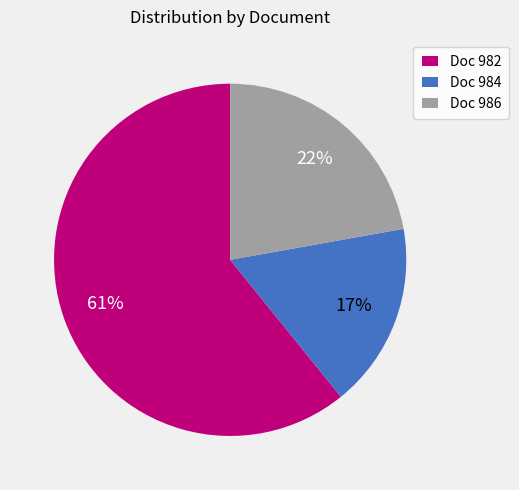

To the nearest percent, what portion does Doc 986 represent?

22%